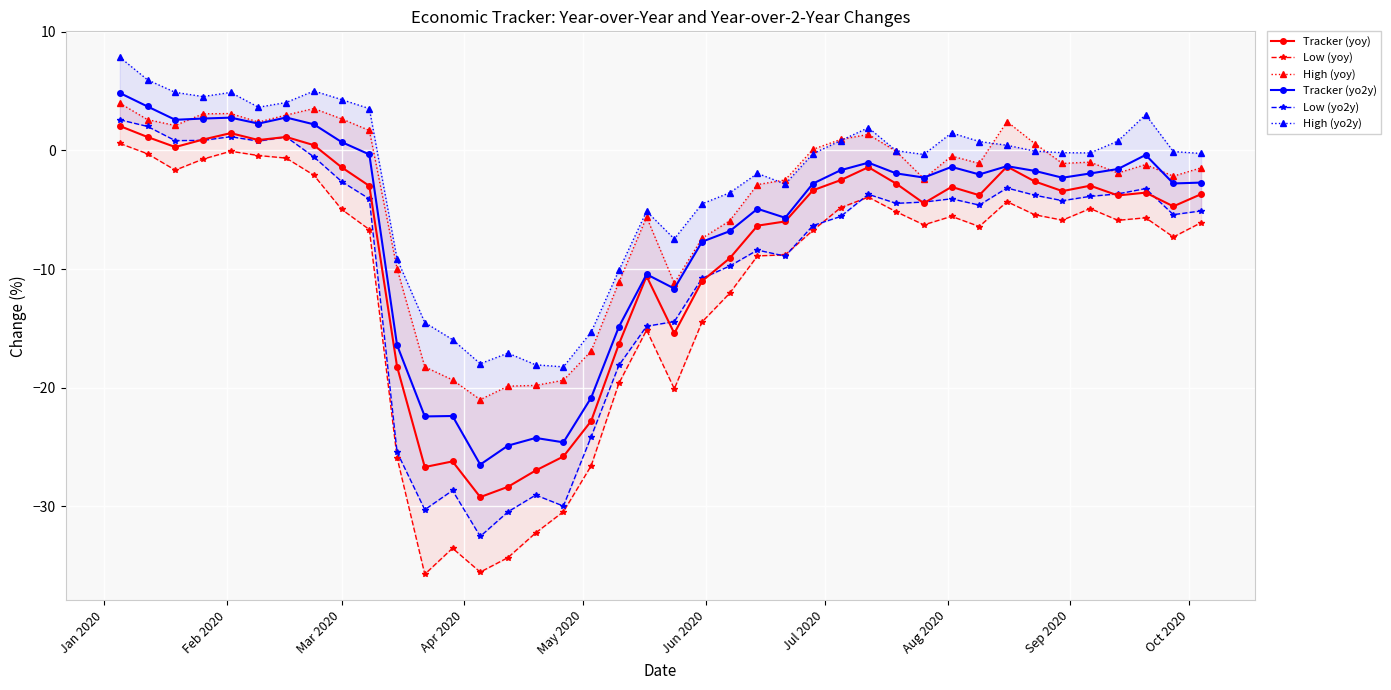

True or false: Tracker (yoy) has more than 2 points higher than both neighbors.

True